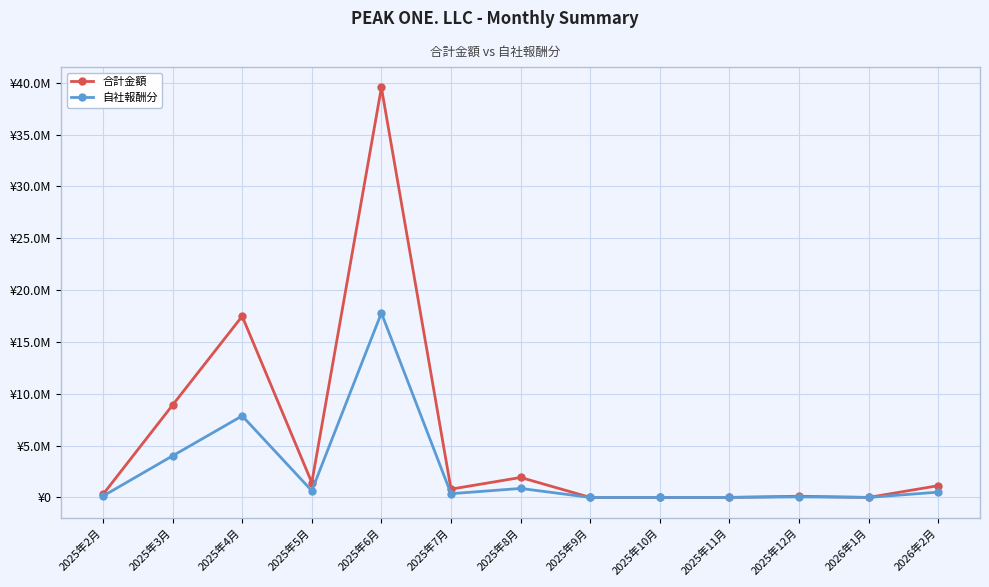

True or false: 合計金額 has more than 1 points higher than both neighbors.

True